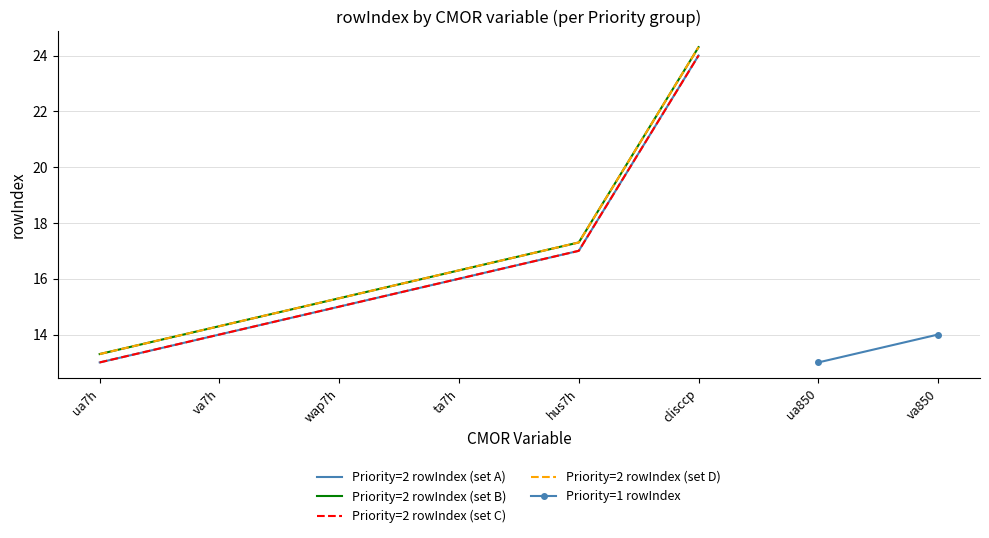

Rank the categories by value from highest to lowest.

clisccp, hus7h, ta7h, wap7h, va7h, ua7h